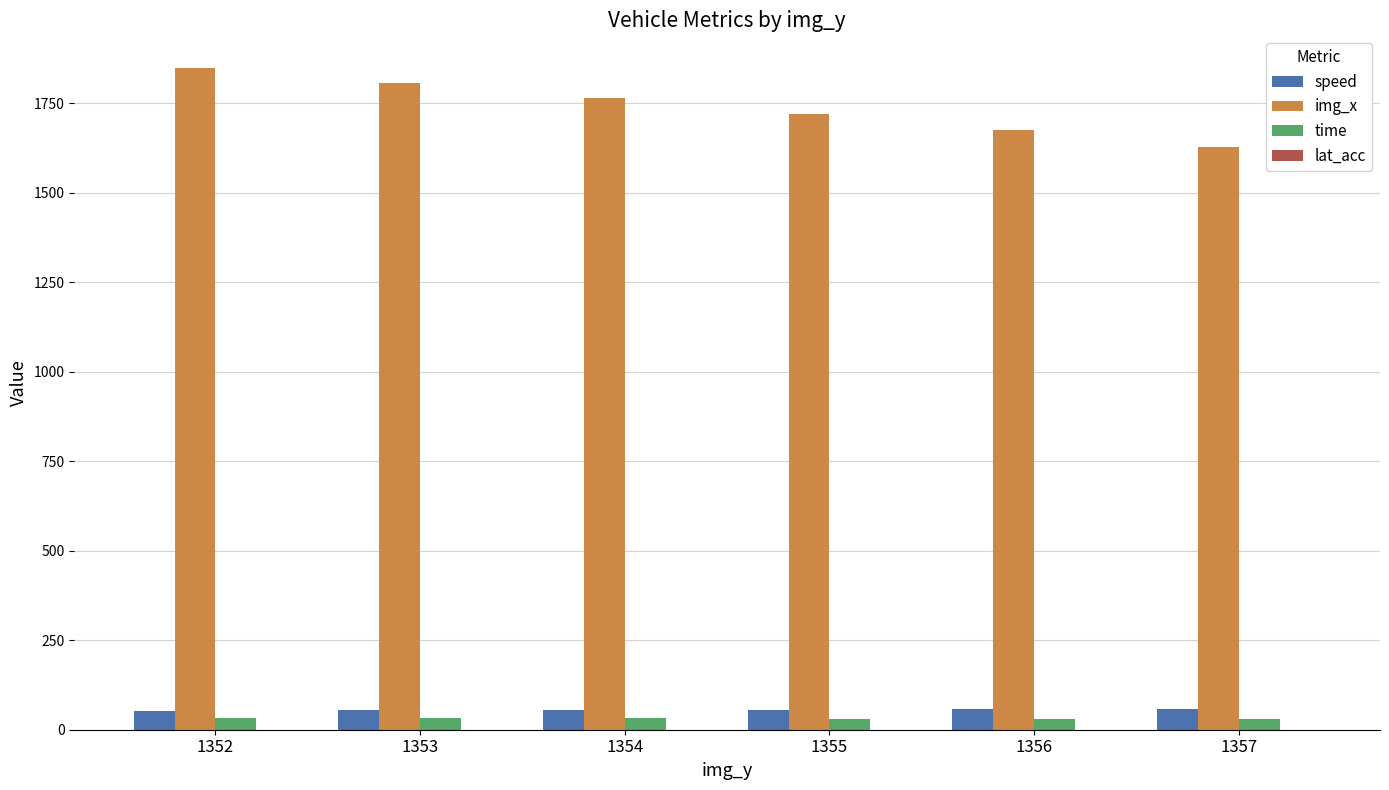

Is it true that img_x equals 1806.0 at 1353?

True